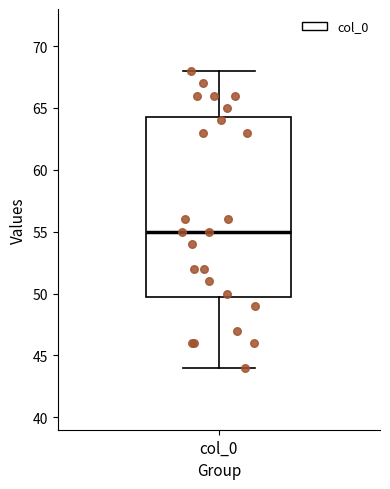

Where is the lower edge of the box for col_0 on the y-axis? The values are not printed on the chart, so give them approximately, as read against the axis.

50.0